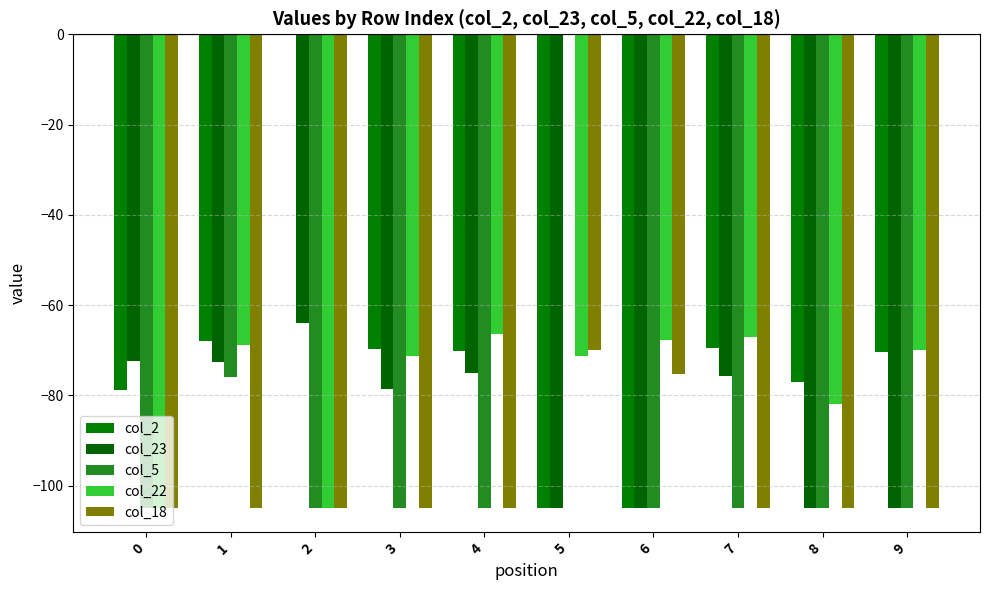

What is the difference between the col_2 values at 7 and 4?

0.8